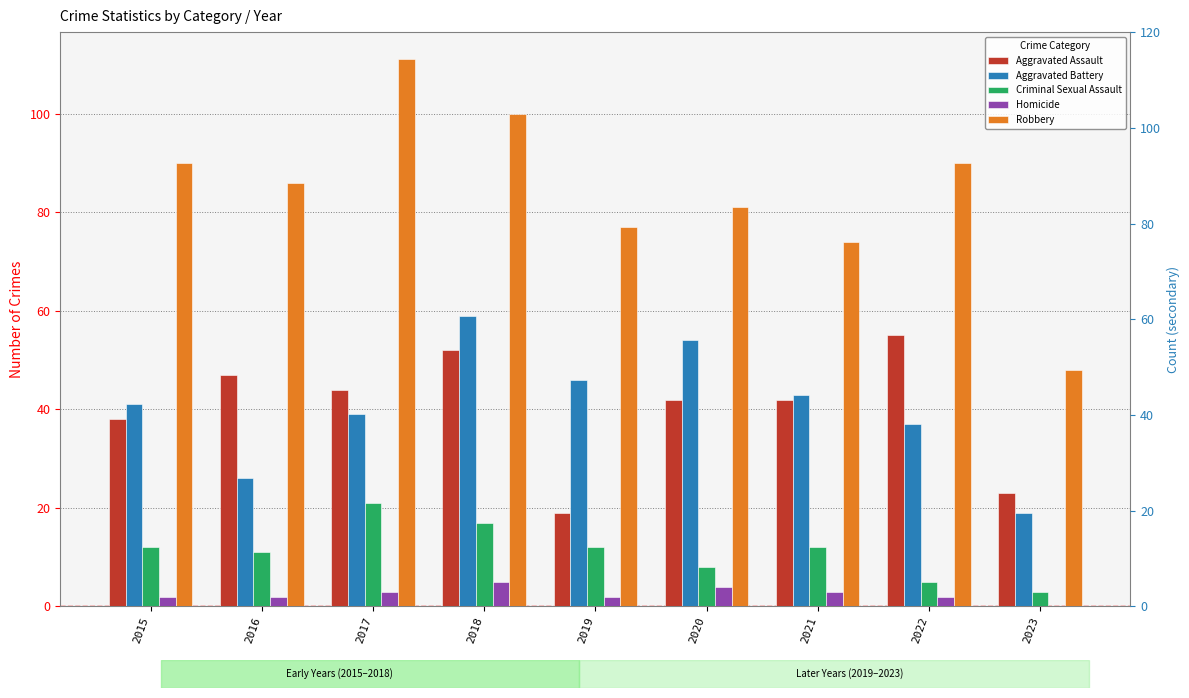

What is the sum of all Homicide values?

23